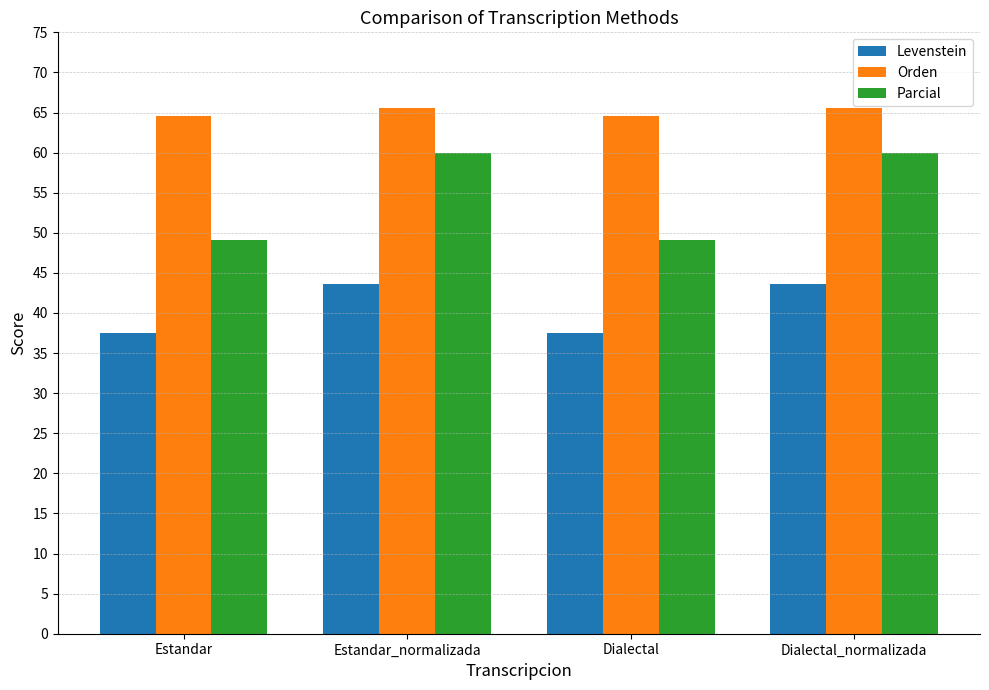

True or false: Orden has a value of 64.5 at Estandar.

True